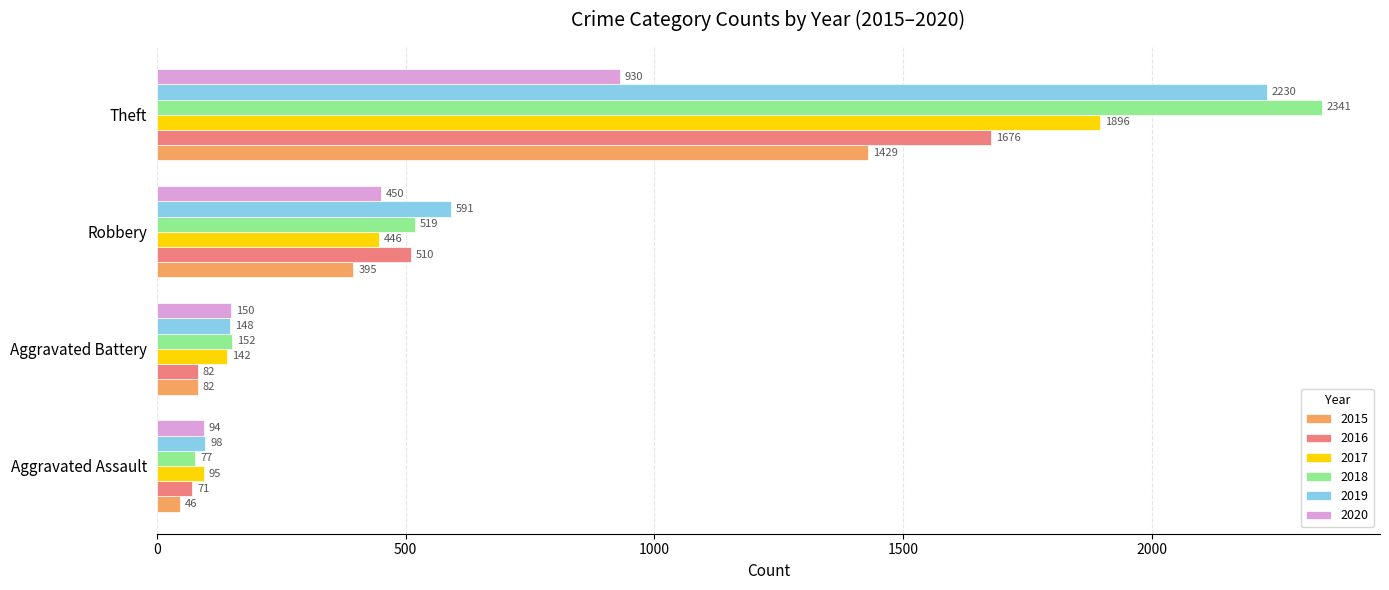

At Aggravated Assault, list the series in order from smallest to largest.

2015, 2016, 2018, 2020, 2017, 2019